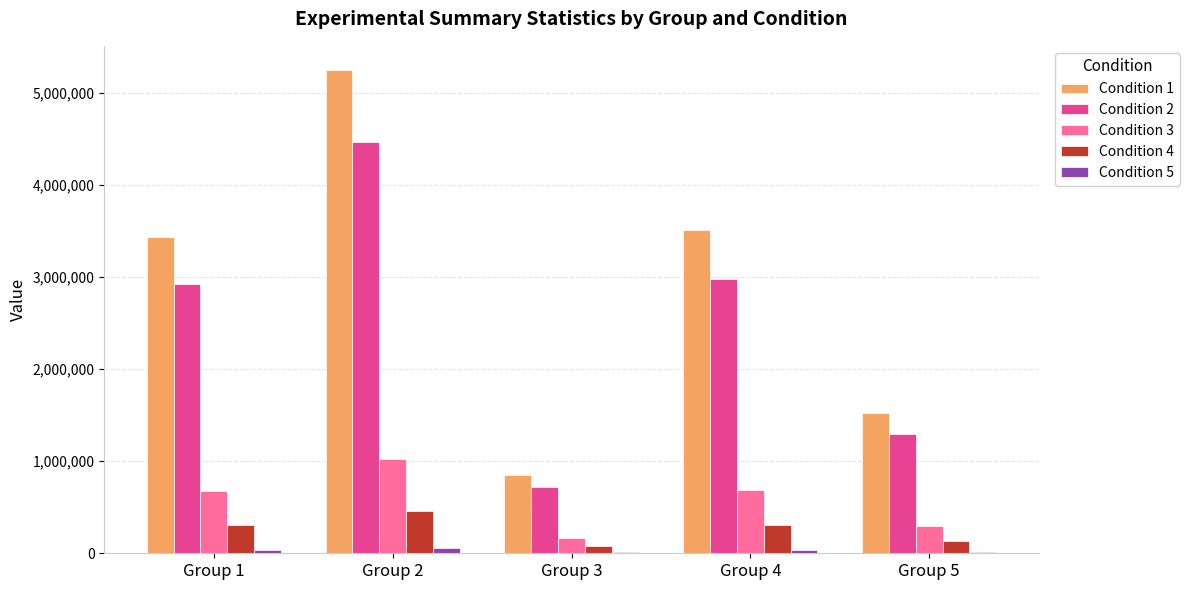

How many categories are shown in the chart?

5